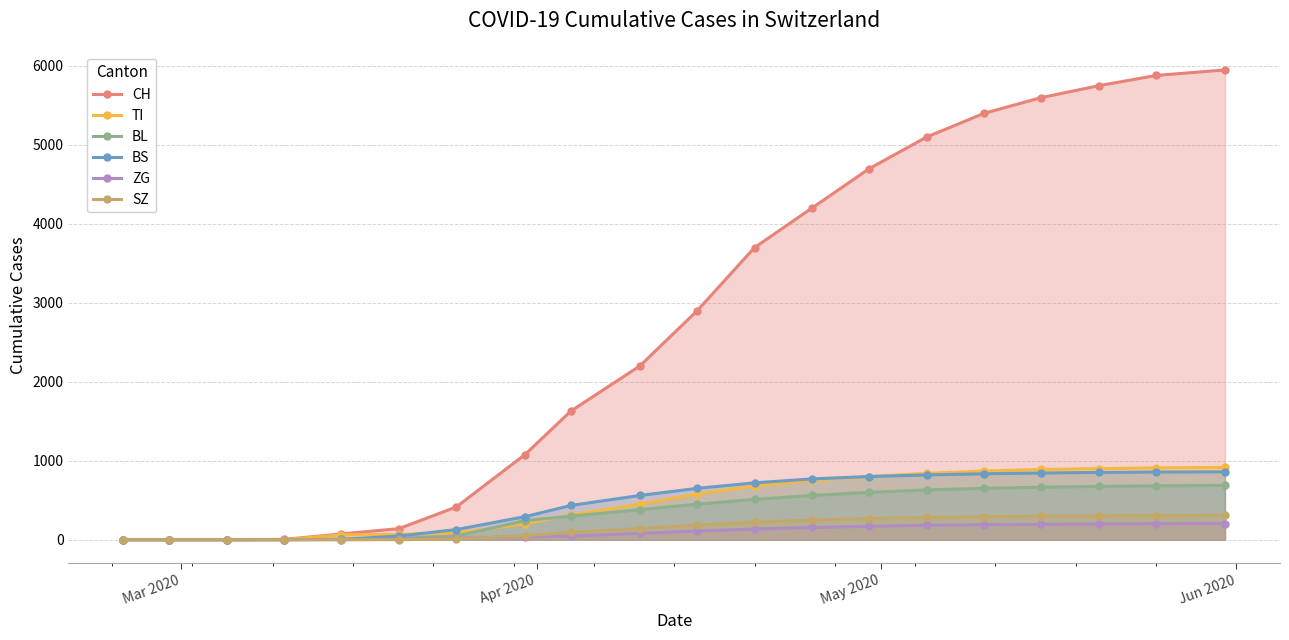

Which series has the largest range (max minus min)?

CH